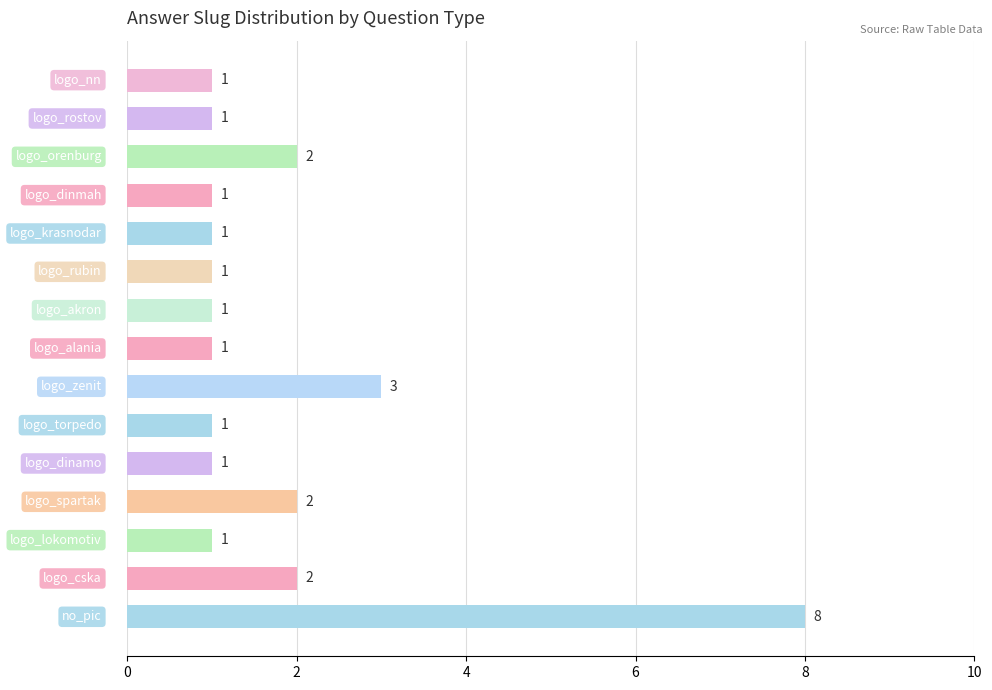

Does the chart contain stacked bars?

No